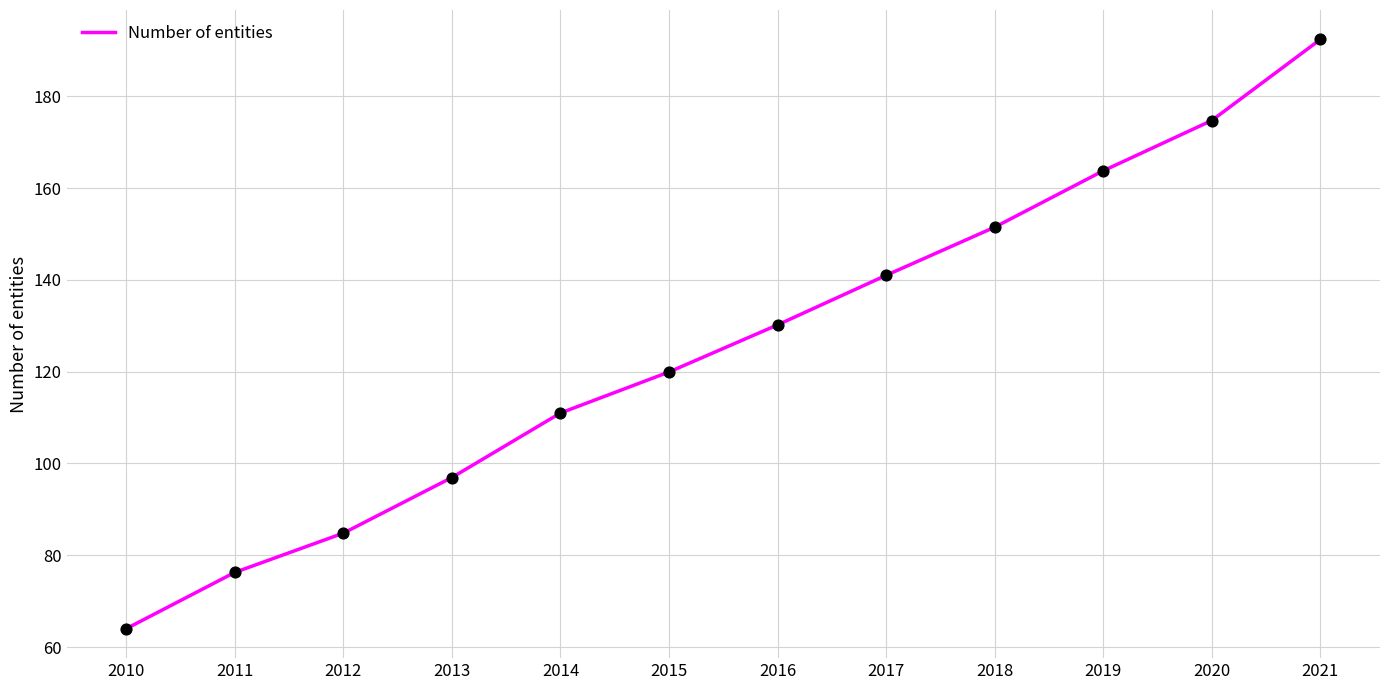

Which has a higher value, 2014 or 2012?

2014